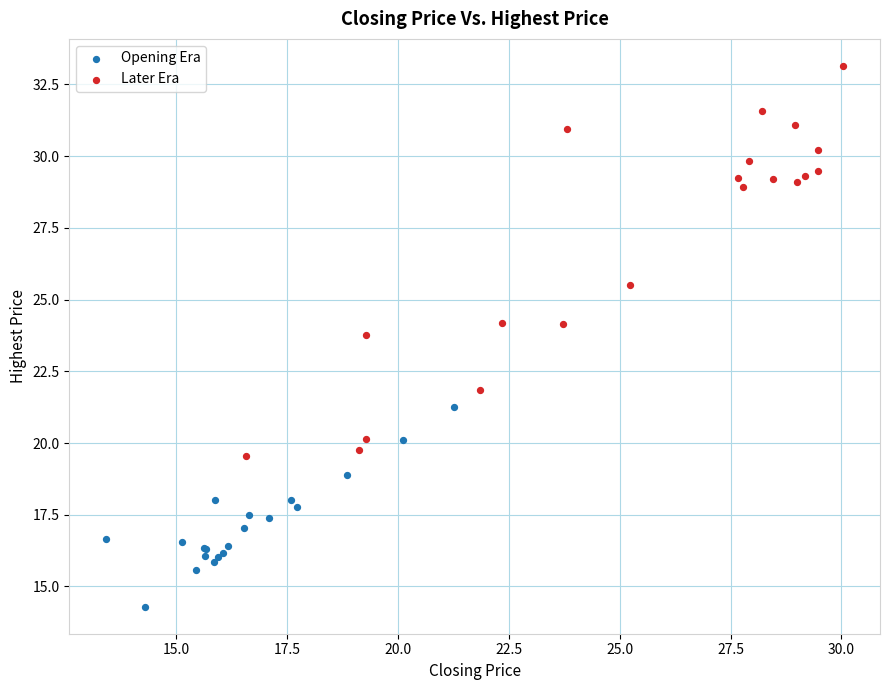

Which series contains the highest Y value?

Later Era